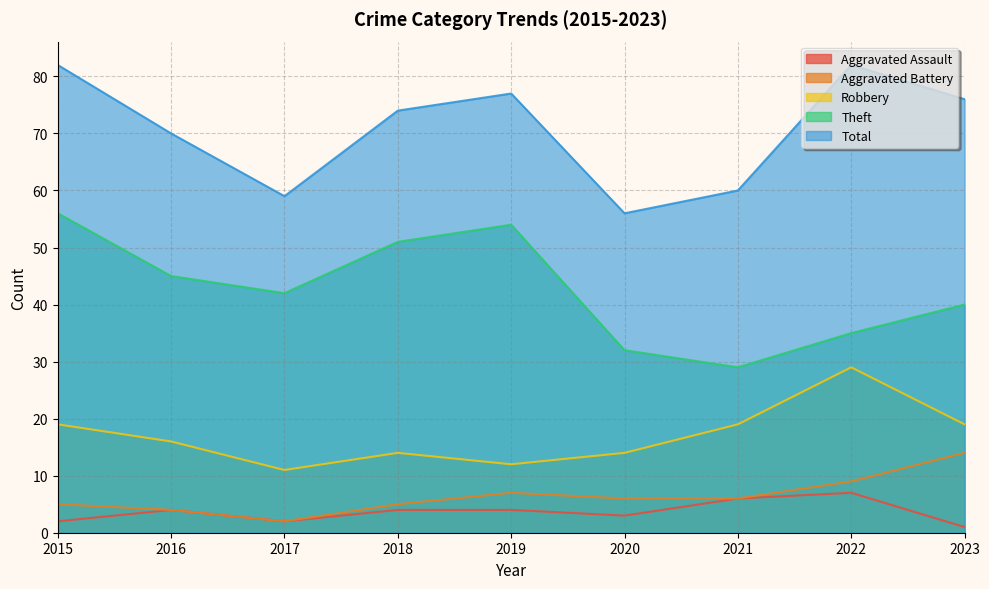

At which category is the sum across all series the highest?

2015